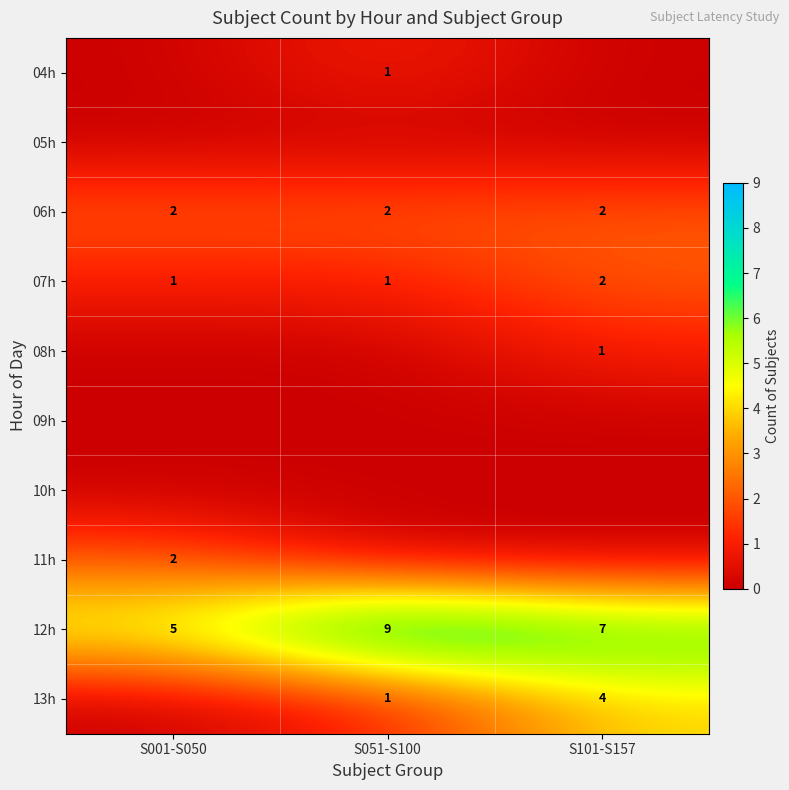

The 07h series shows 1 at S001-S050. True or false?

True